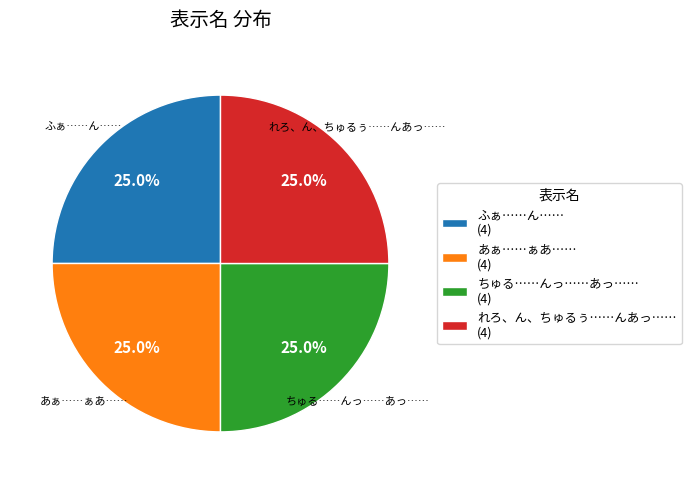

Is ふぁ……ん…… the majority of the pie?

No